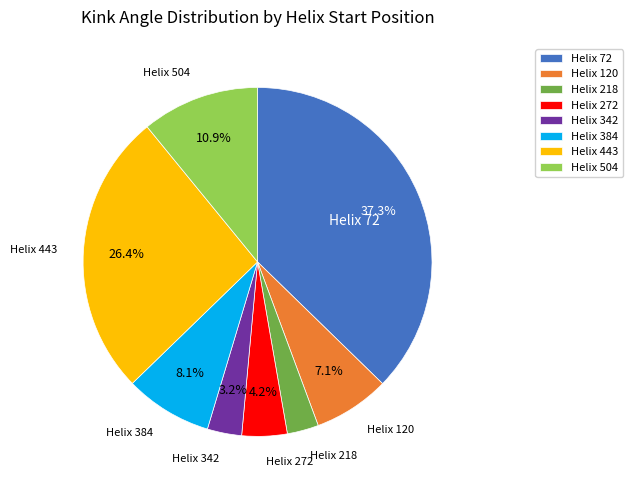

To the nearest percent, what is the average slice percentage?

12%